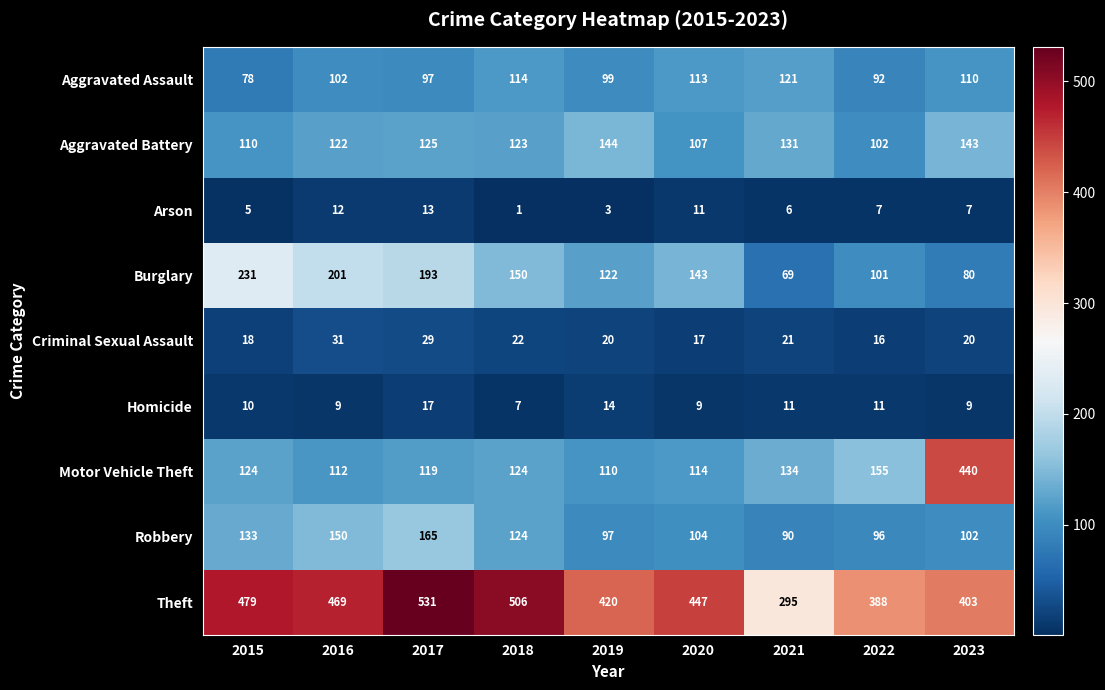

At which label does Burglary reach its minimum?

2021